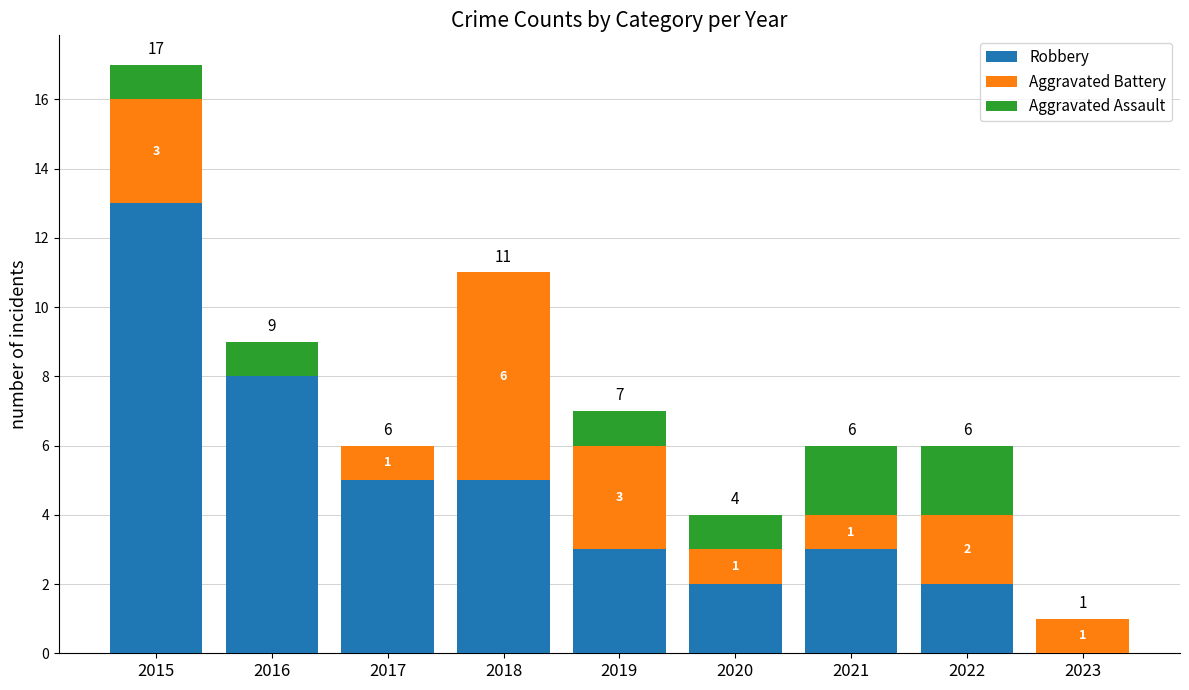

What is the total value across all series at 2022?

6